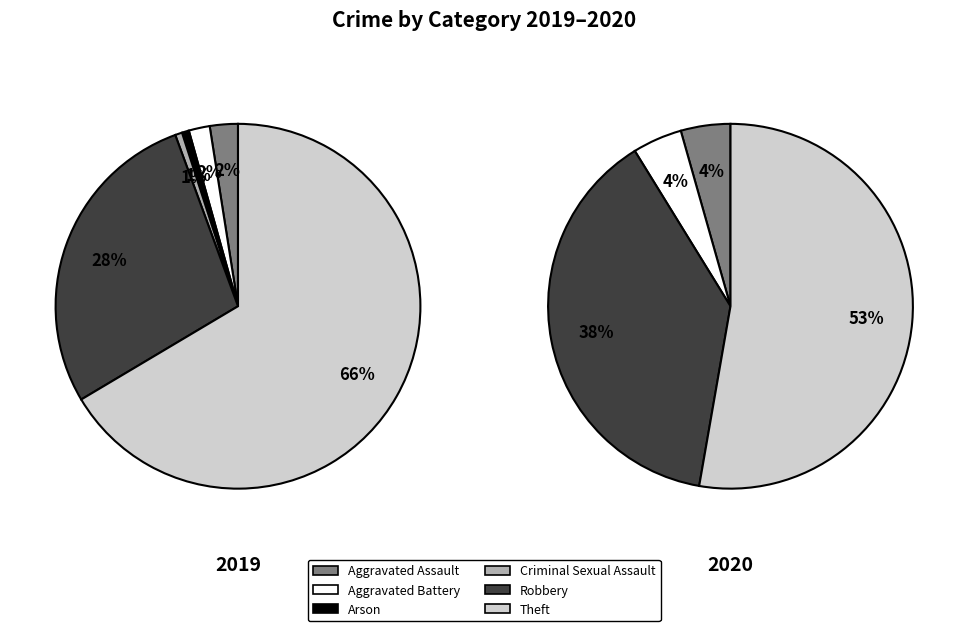

To the nearest percent, what is the average slice percentage?

17%